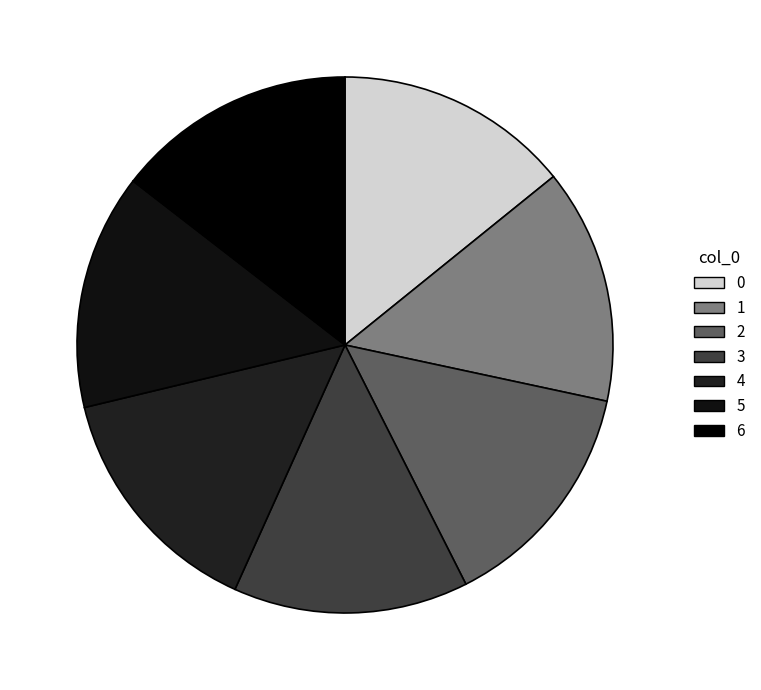

Is the sum of 2 and 0 greater than half?

No